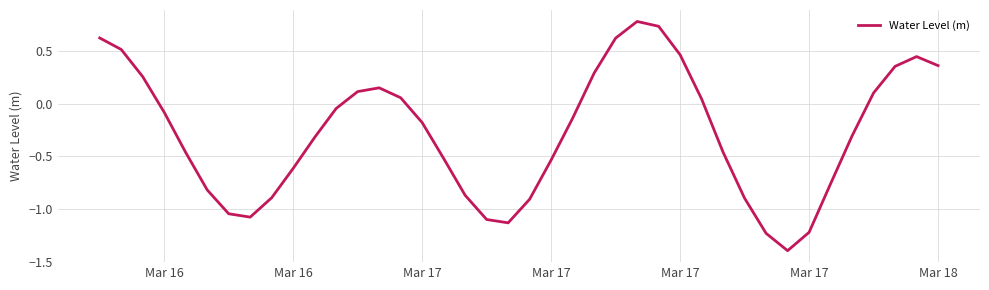

True or false: the data has more than 1 interior local peaks.

True